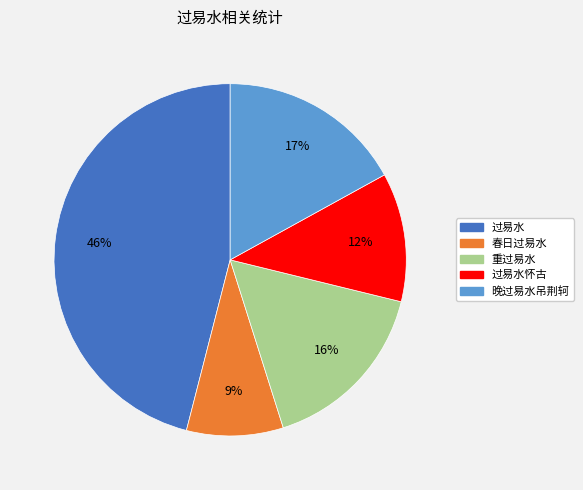

To the nearest percent, what is the difference between the largest and smallest slice percentages?

37%